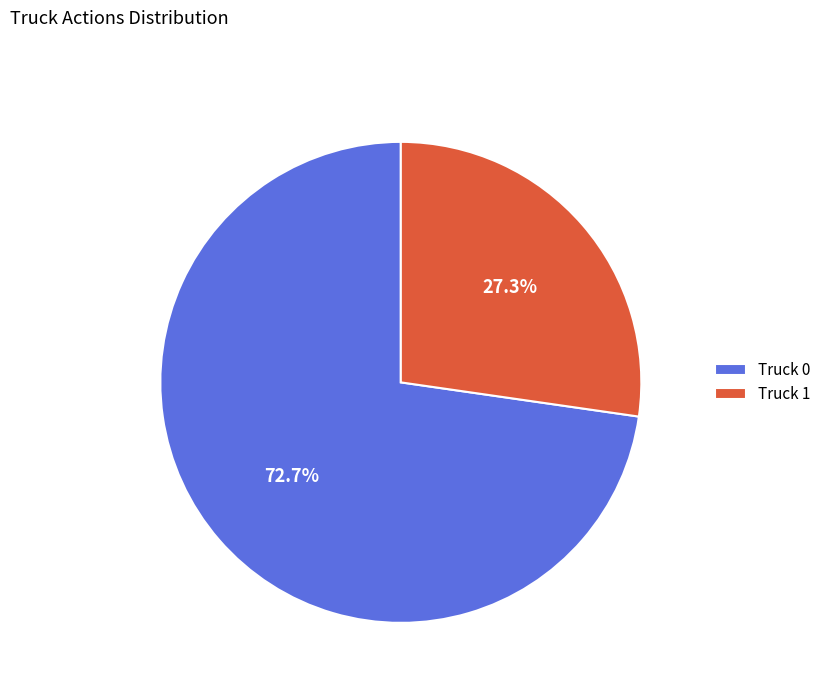

True or false: Truck 1 accounts for 27% of the total.

True